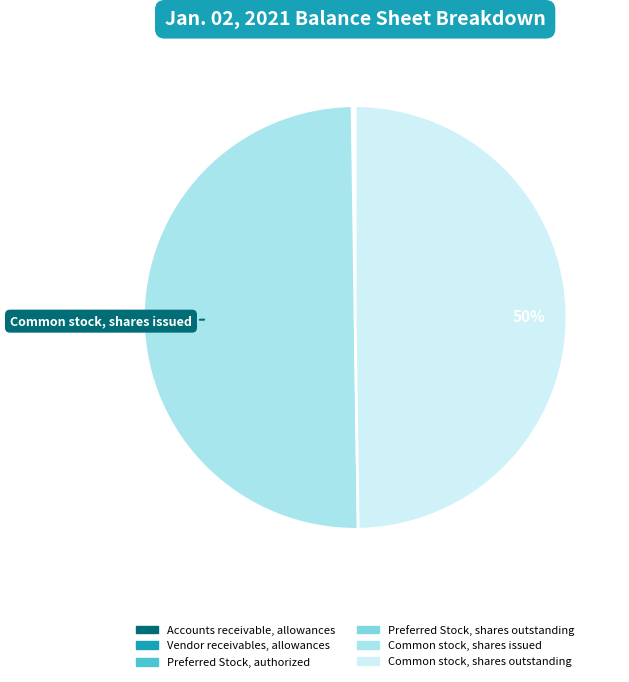

The Common stock, shares outstanding slice represents 42% of the pie. True or false?

False